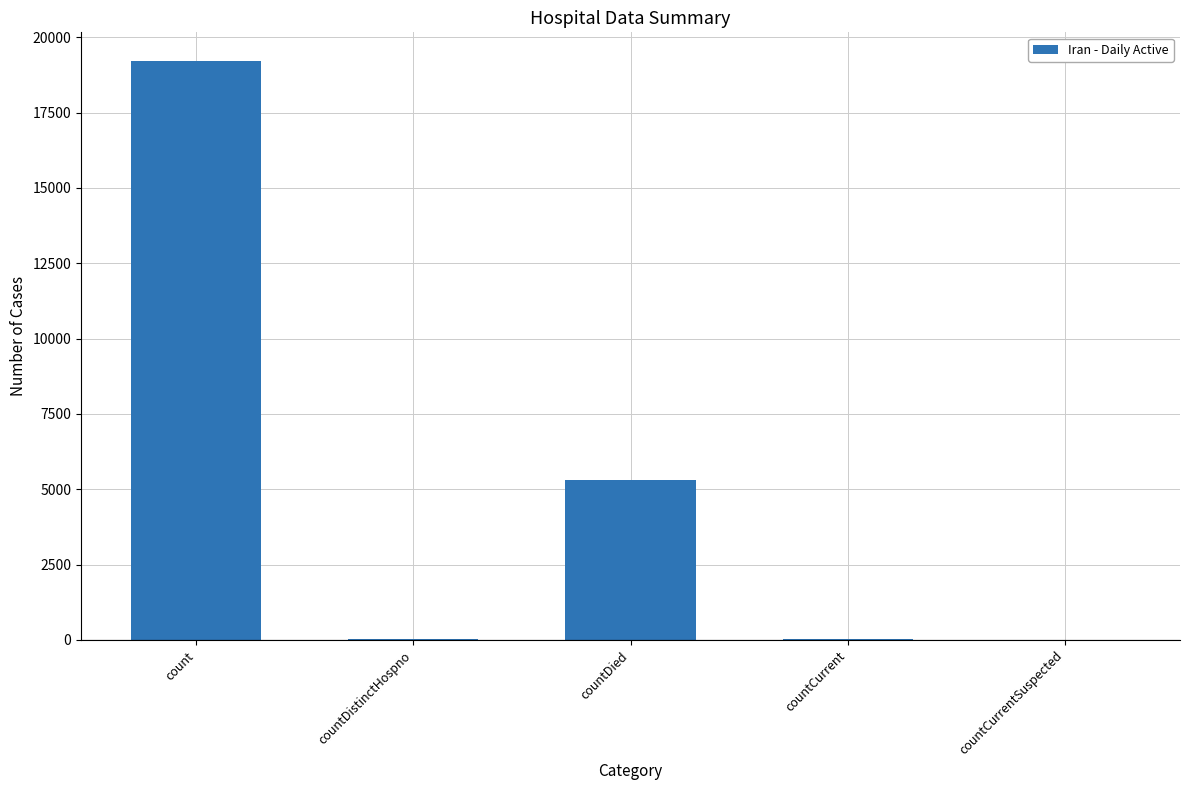

Count the number of categories in the chart.

5